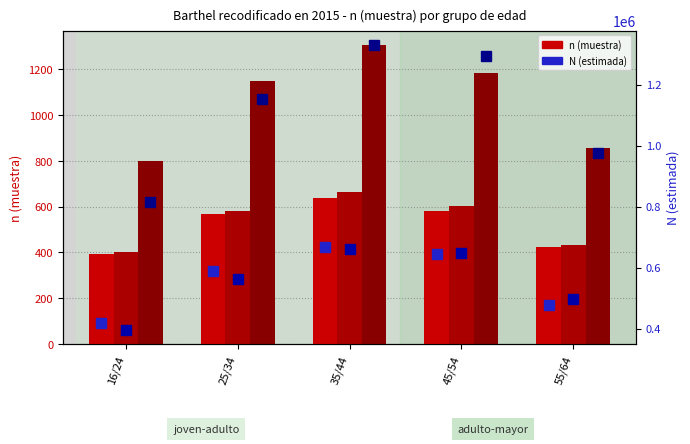

How many categories are shown in the chart?

5